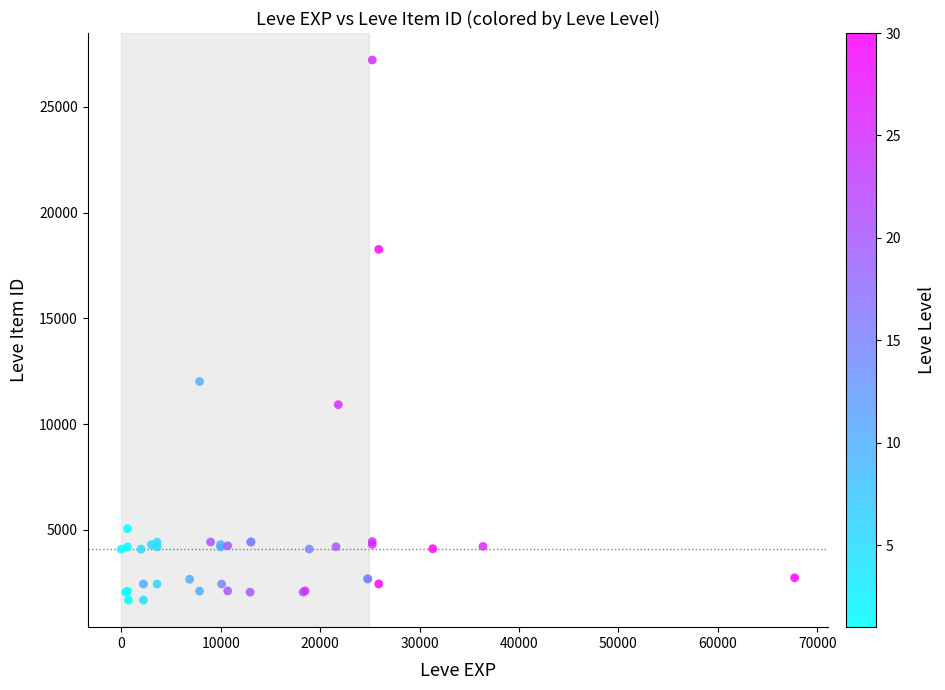

What Y value in the scatter plot is closest to 14448?

12018